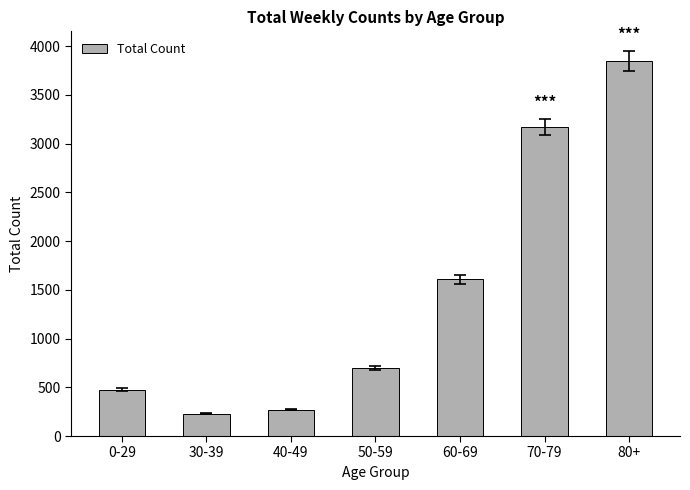

Are the bars grouped side by side (vs. stacked)?

No